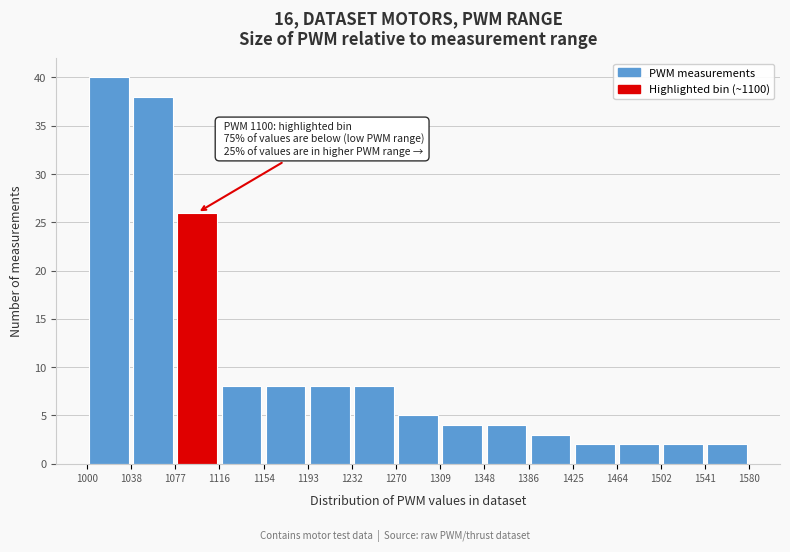

Over which range of the x-axis is the bar tallest?

1000 to 1038